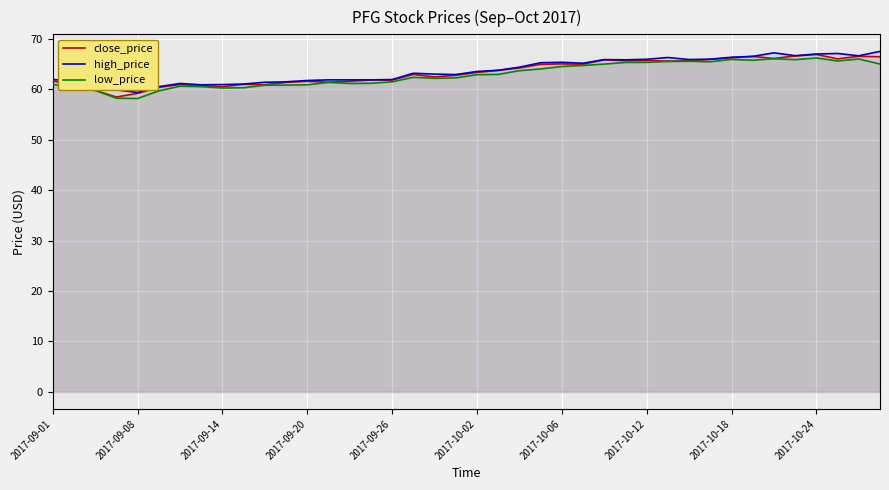

What is the spread (max minus min) of values at 2017-09-14?

0.7